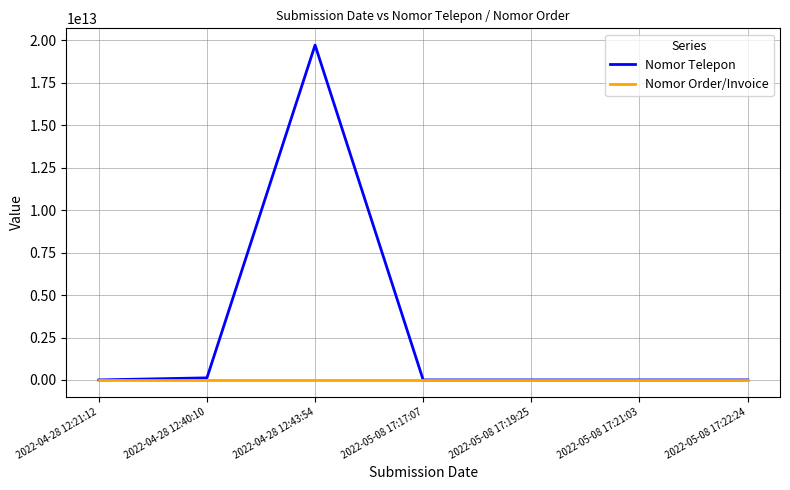

Rank the series by their maximum value, from highest to lowest.

Nomor Telepon, Nomor Order/Invoice